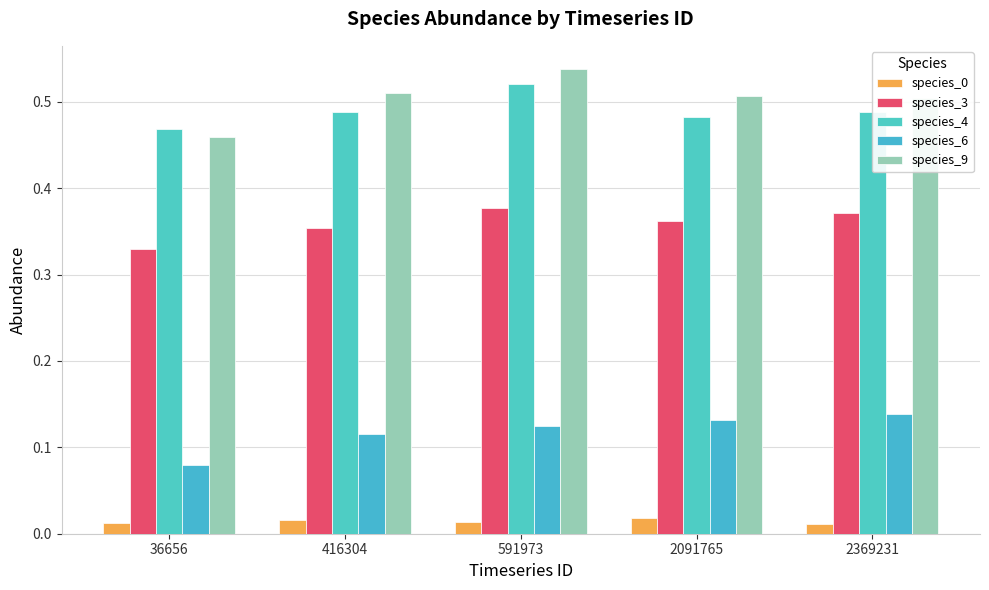

Which category has the lowest value in the species_3 series?

36656